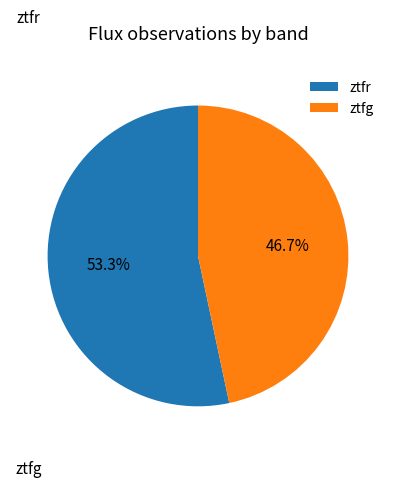

What percentage is the ztfr slice, to the nearest percent?

53%